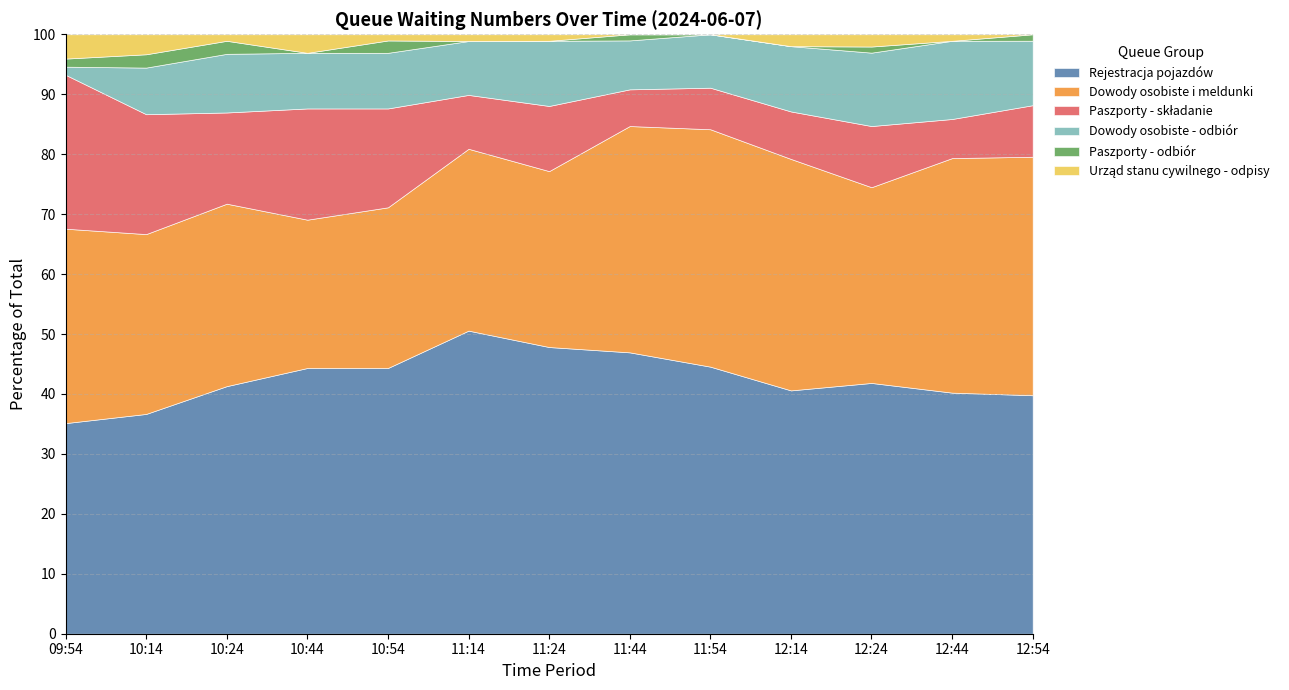

True or false: Urząd stanu cywilnego - odpisy and Paszporty - składanie cross at least once.

False